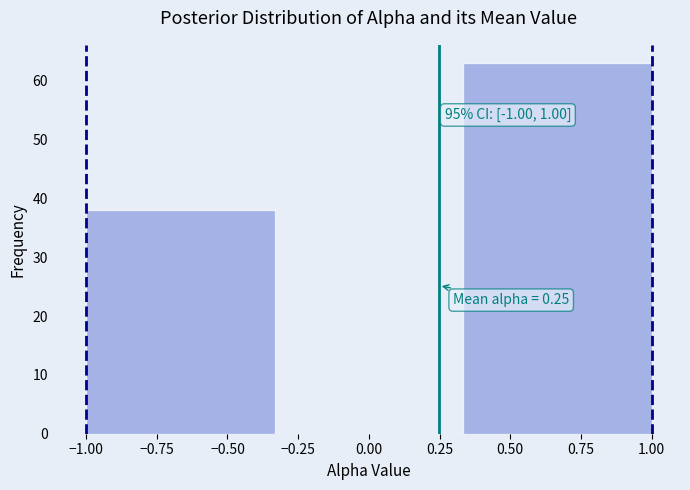

Over which range of the x-axis is the bar tallest?

0.35 to 1.00